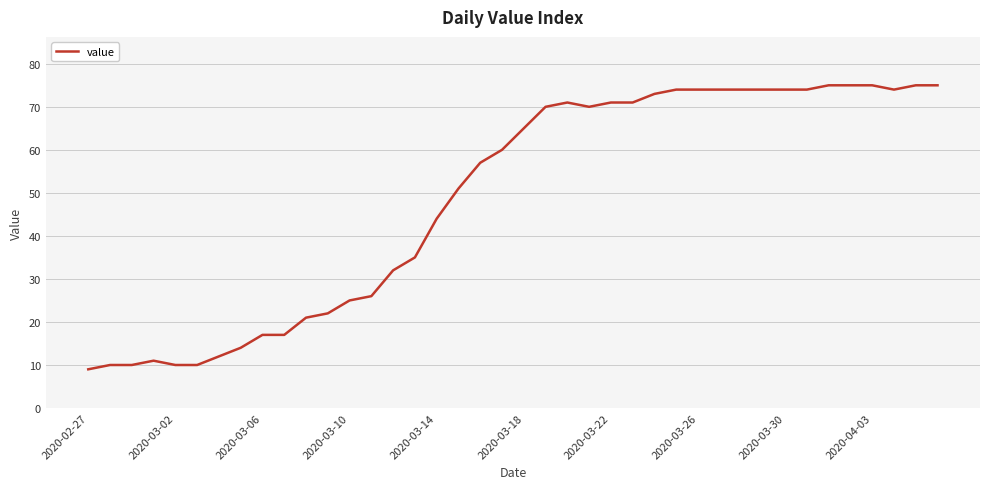

What is the greatest value displayed?

75